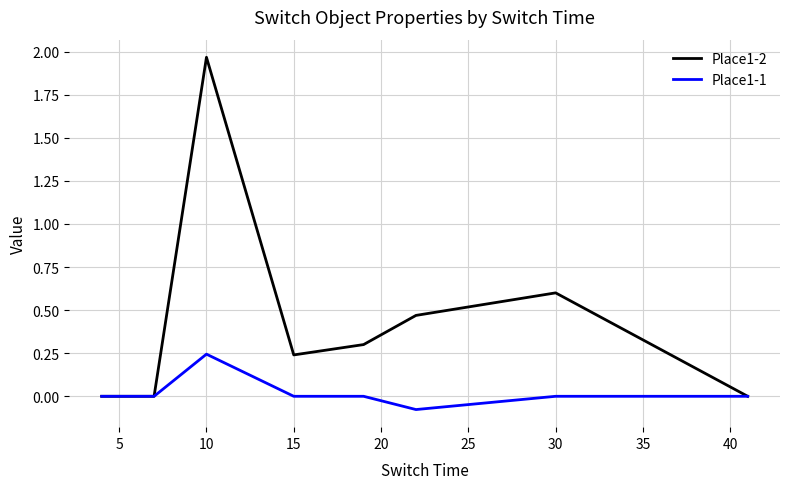

Which series has the largest total across all categories?

Place1-2